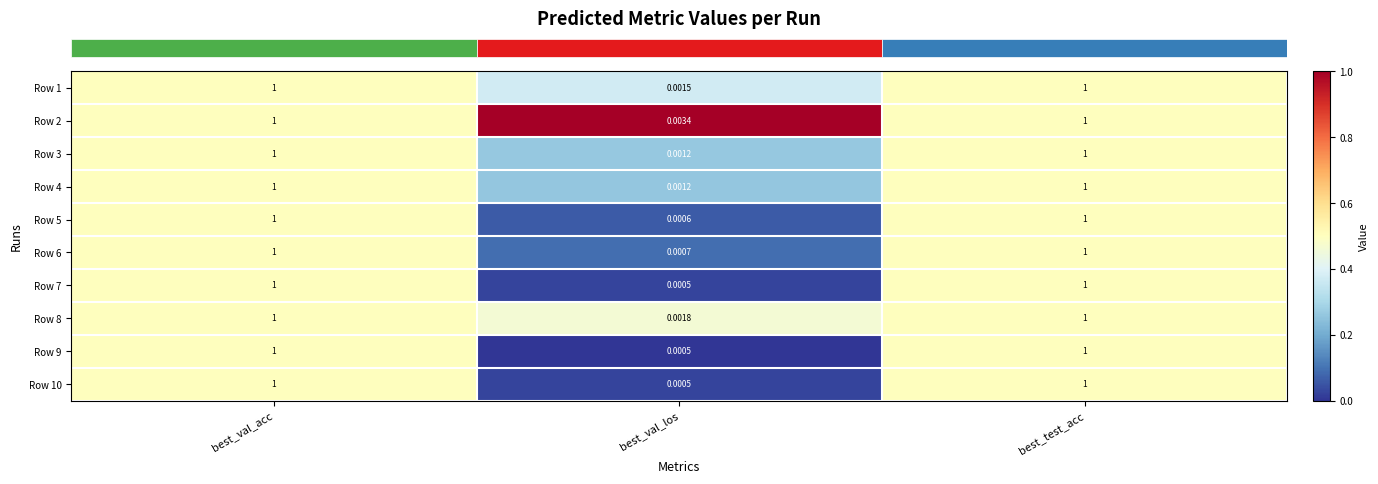

Where is Row 6 nearest to the value 0?

best_val_los